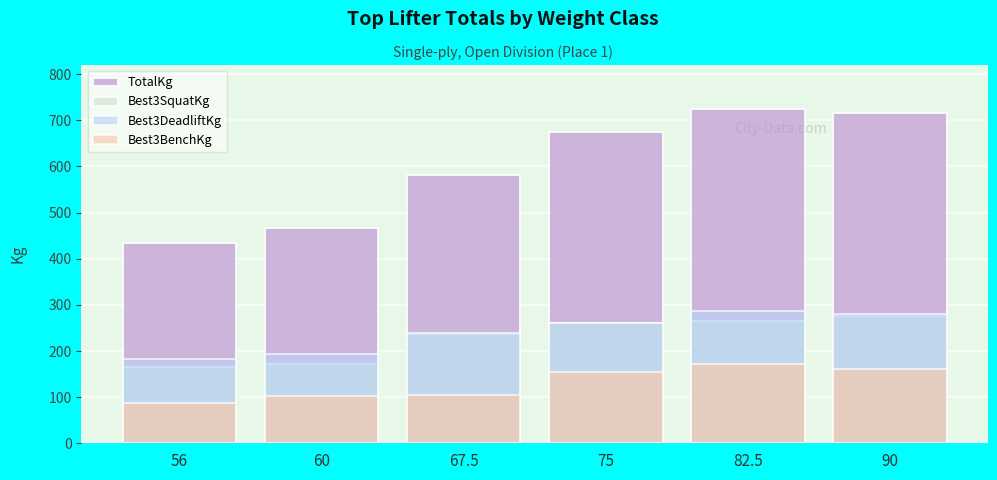

Rank the series by their maximum value, from lowest to highest.

Best3BenchKg, Best3SquatKg, Best3DeadliftKg, TotalKg